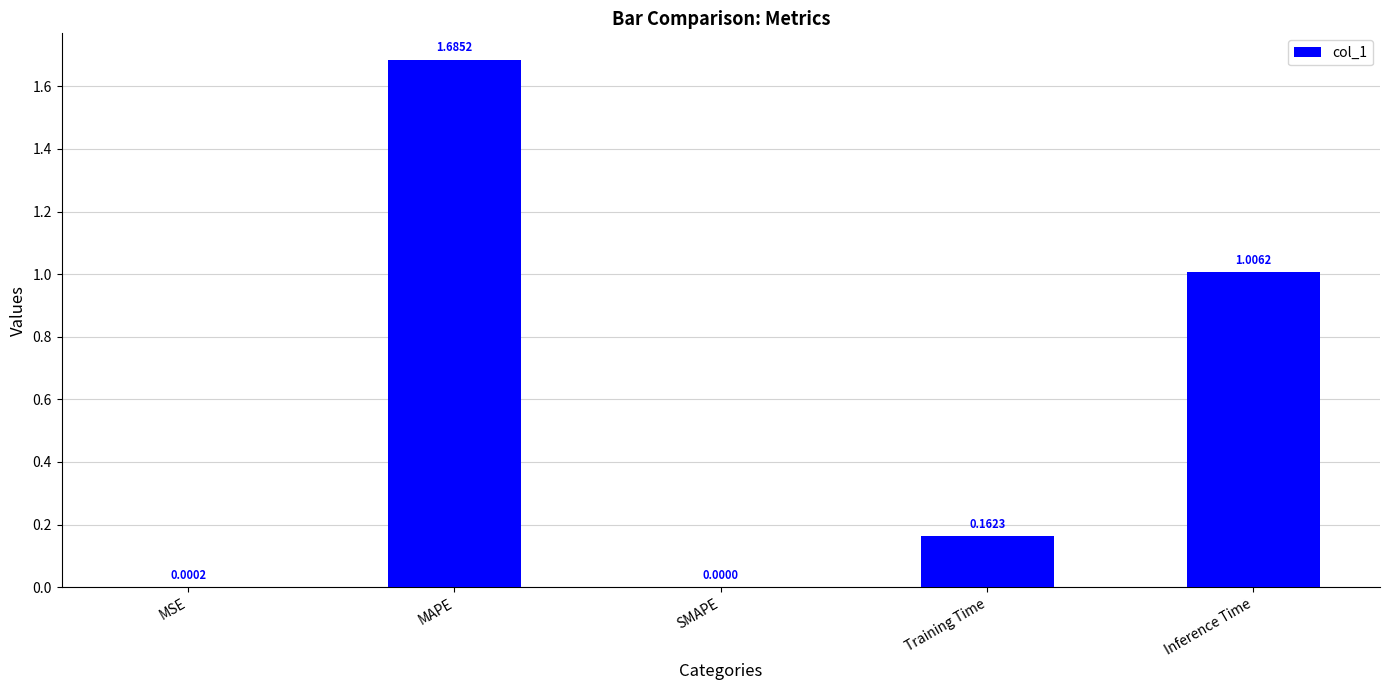

How many data points does each series have?

5